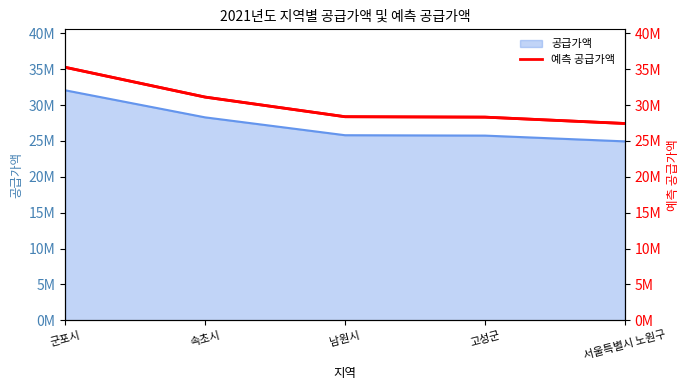

What is the sum of the values at 속초시 and 군포시?

66402600